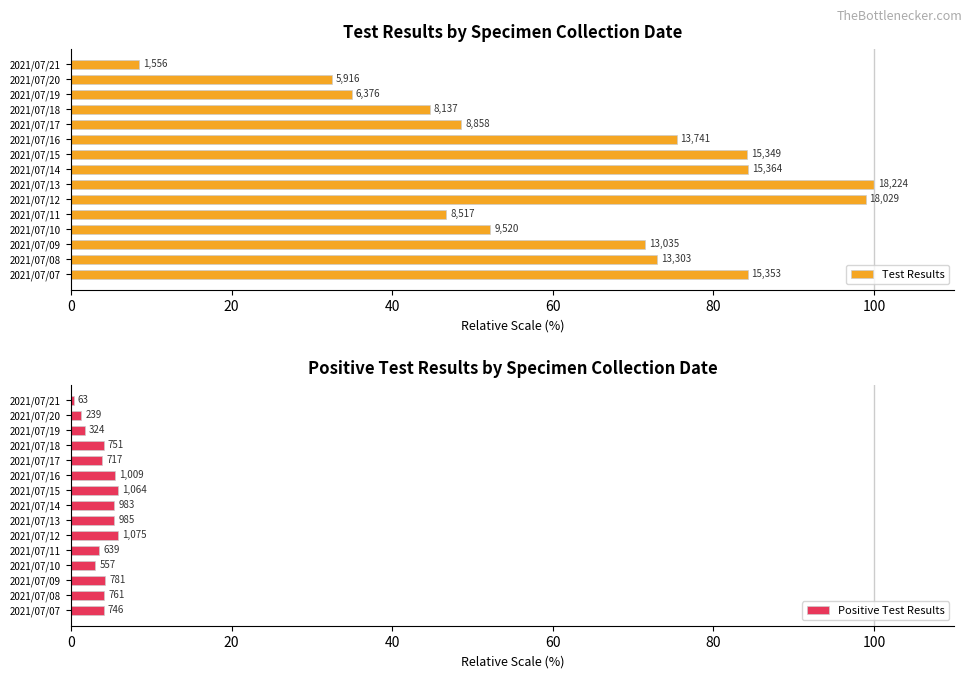

Between 2021/07/21 and 2021/07/16, which series saw the biggest shift?

Test Results